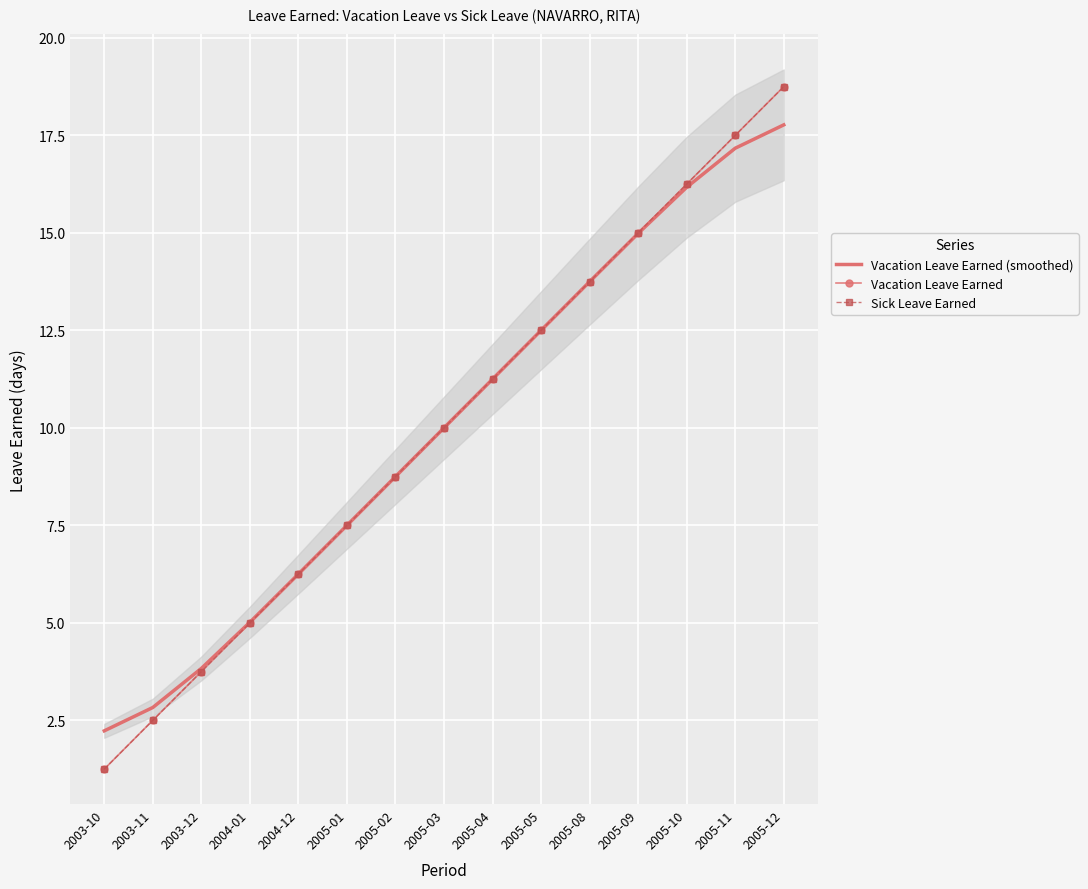

The Sick Leave Earned series shows 4.5 at 2005-04. True or false?

False